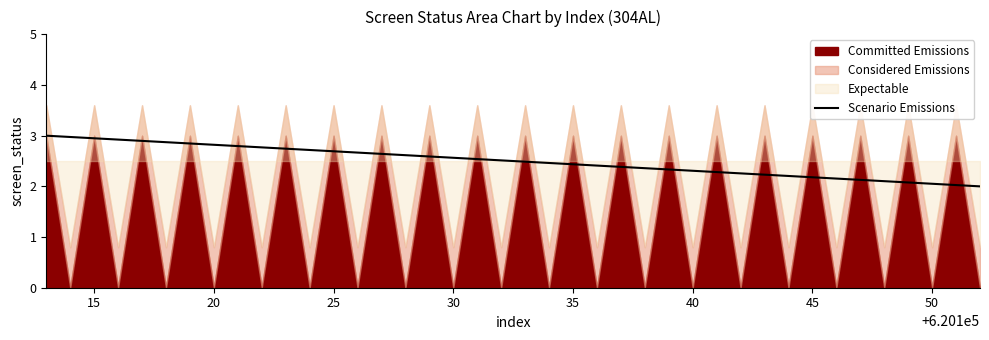

Is it true that the value at 20 is 4.3?

False